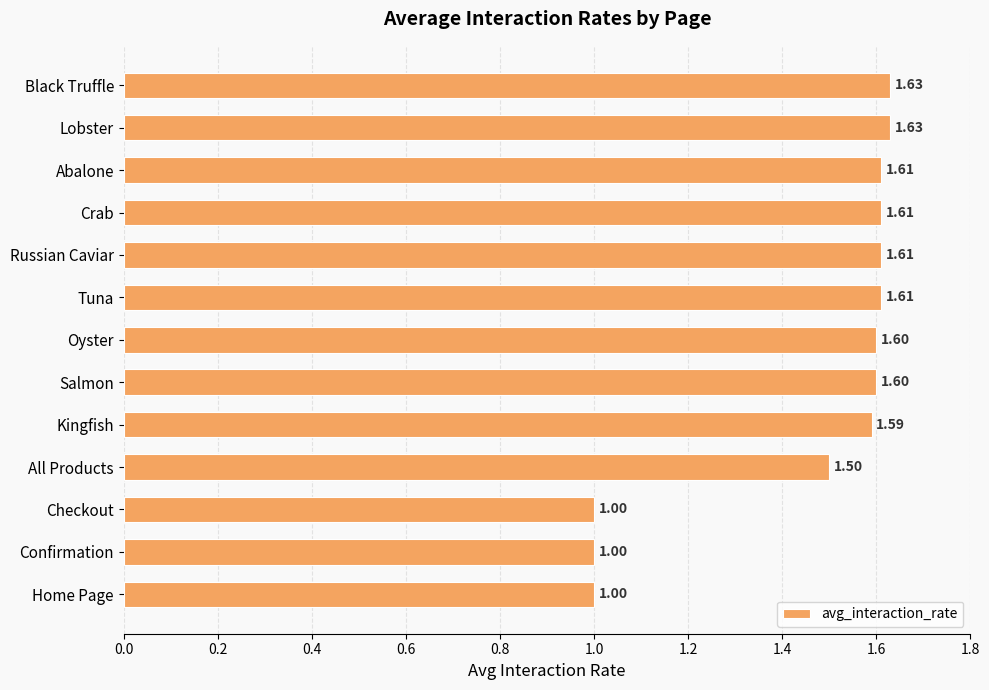

How many values are between 1 and 2?

13